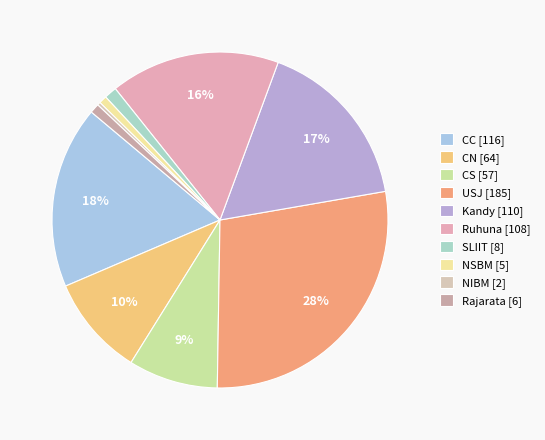

The Rajarata slice represents 1% of the pie. True or false?

True